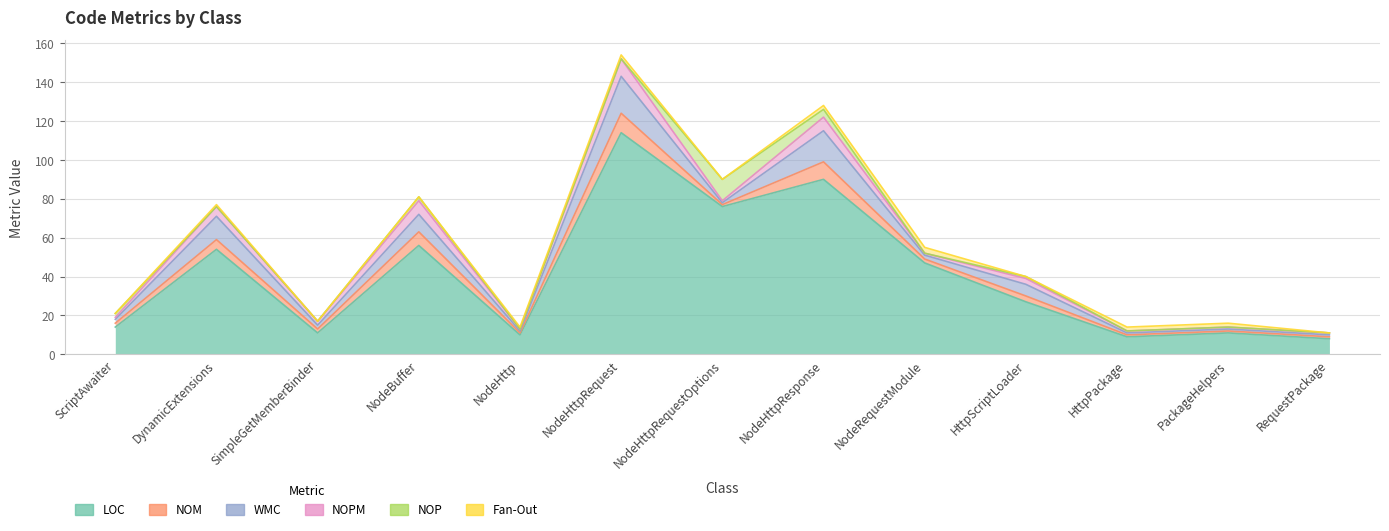

What is the difference between the maximum and minimum values in the LOC series?

106